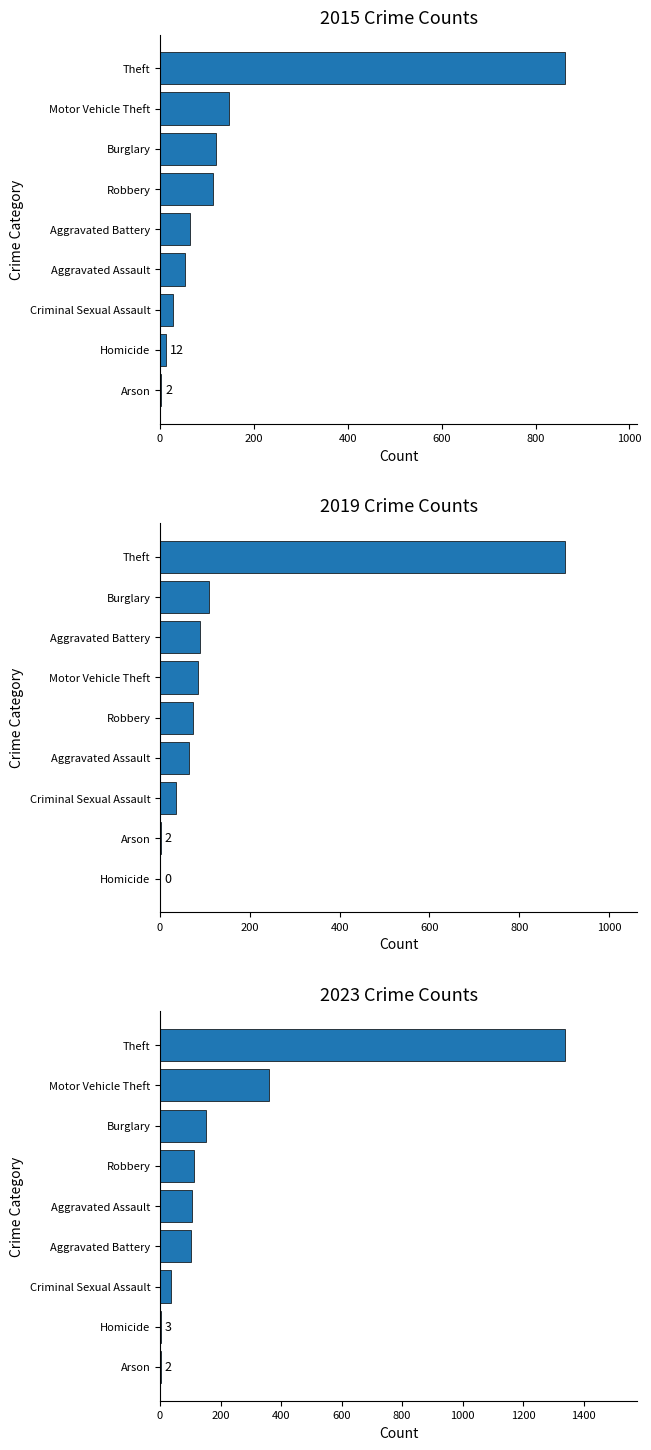

True or false: 2015 has a value of 3 at 5.

False